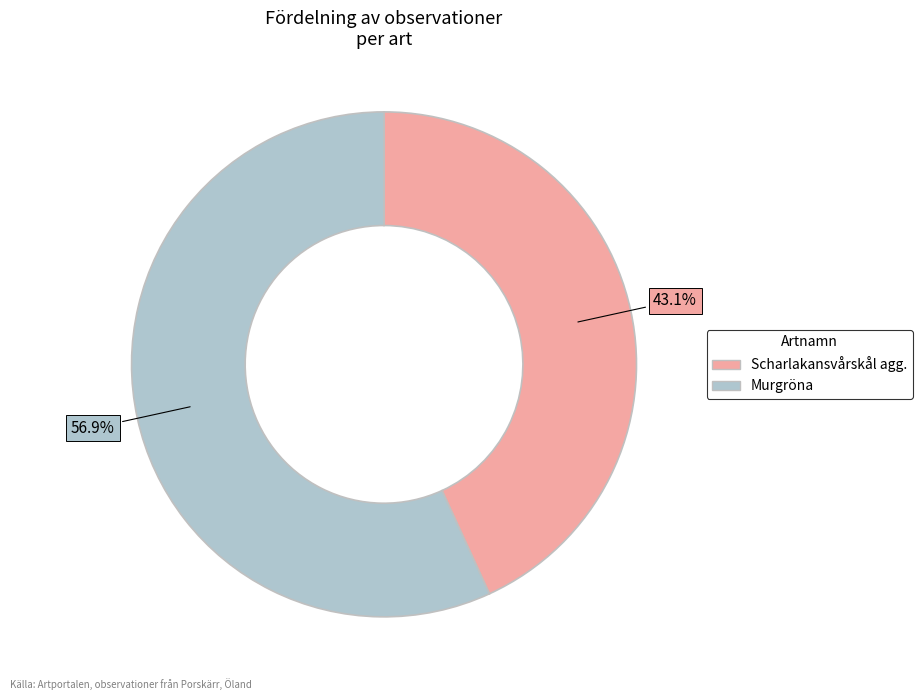

Which slice is the largest?

Murgröna